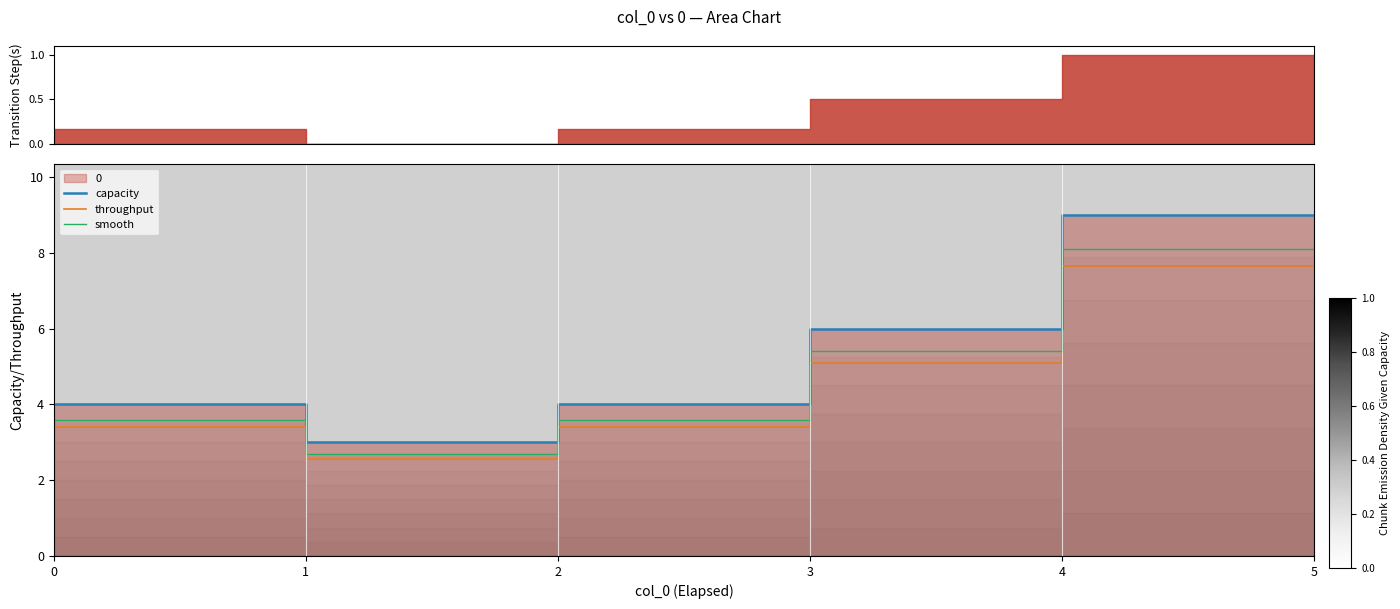

What is the difference between the maximum and minimum values in the capacity series?

6.0